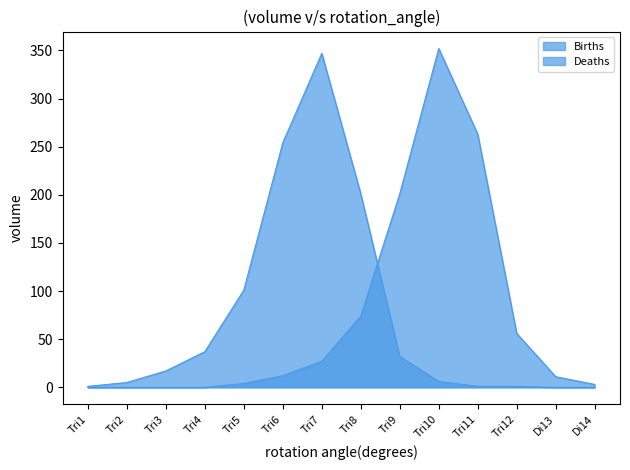

What position from the right is Tri1?

14